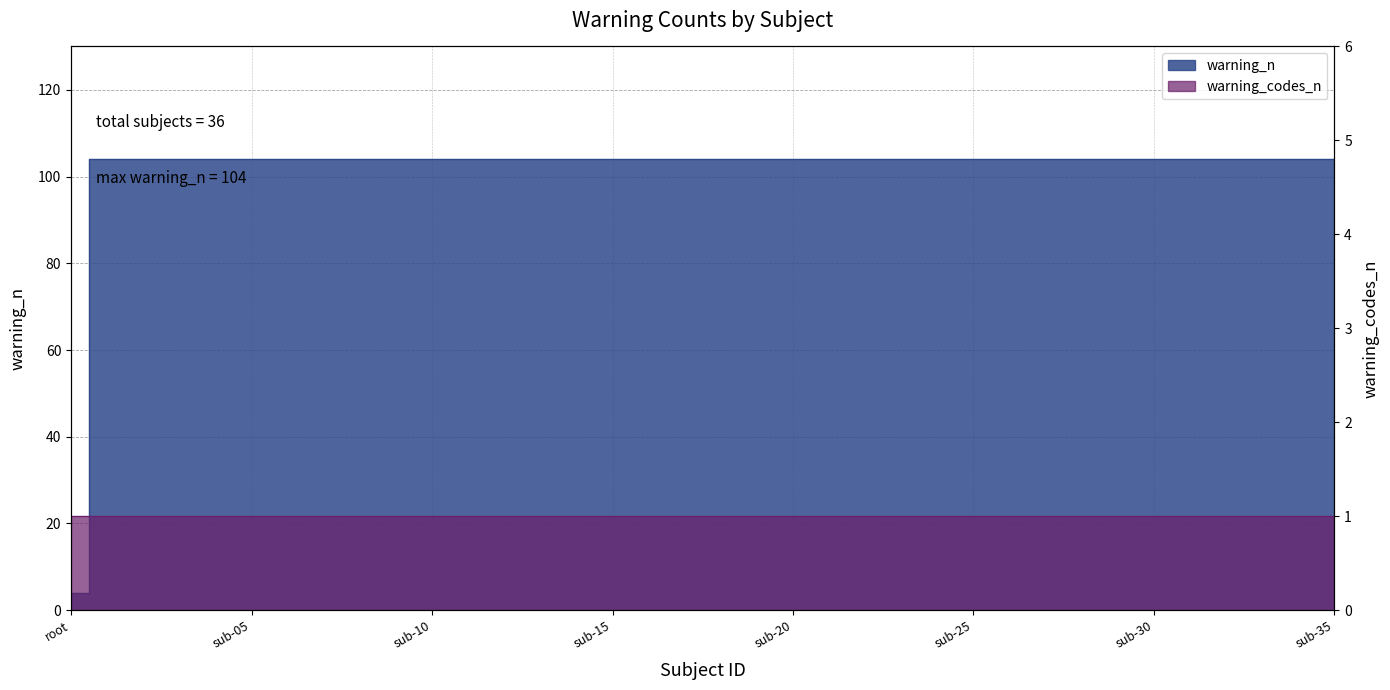

What is the label of the 6th point from the left?

sub-05